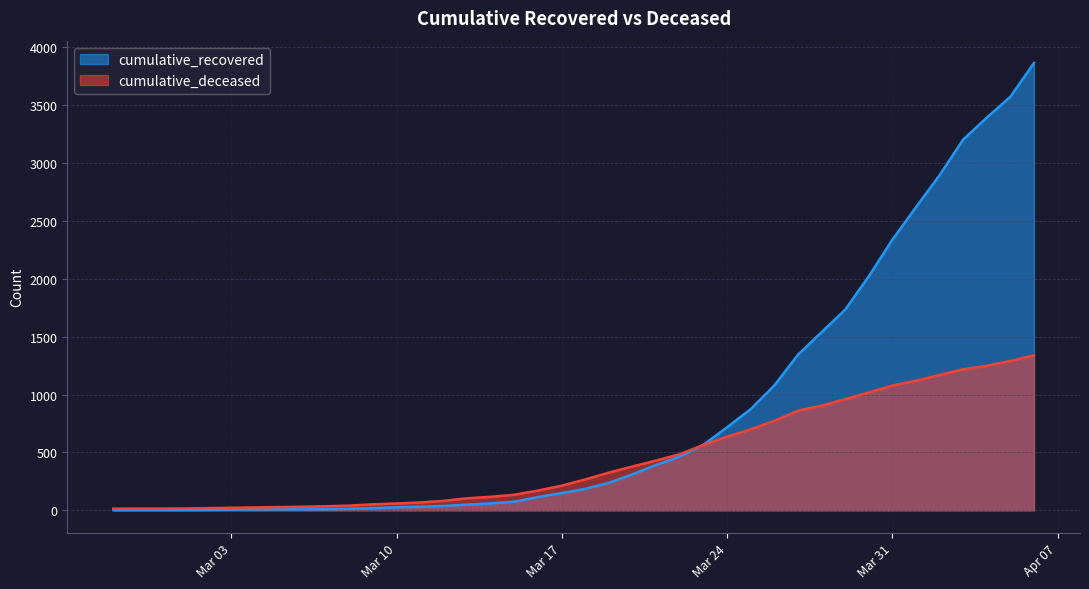

The value of cumulative_deceased at 2020-03-15 is 135. True or false?

True